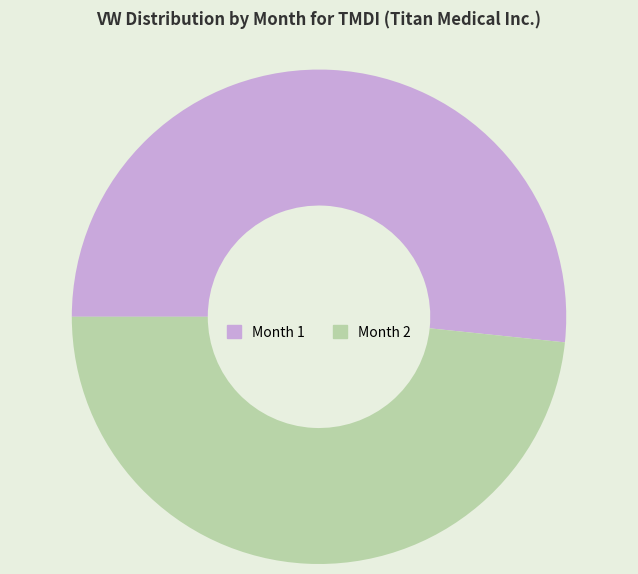

Which has a higher value, Month 2 or Month 1?

Month 1